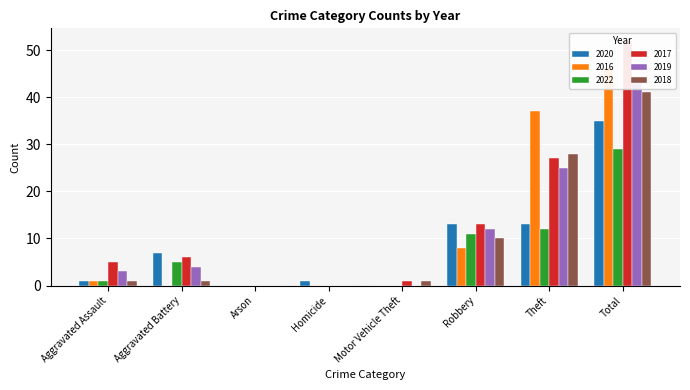

What is the approximate value of 2018 at Total, to the nearest 5?

40